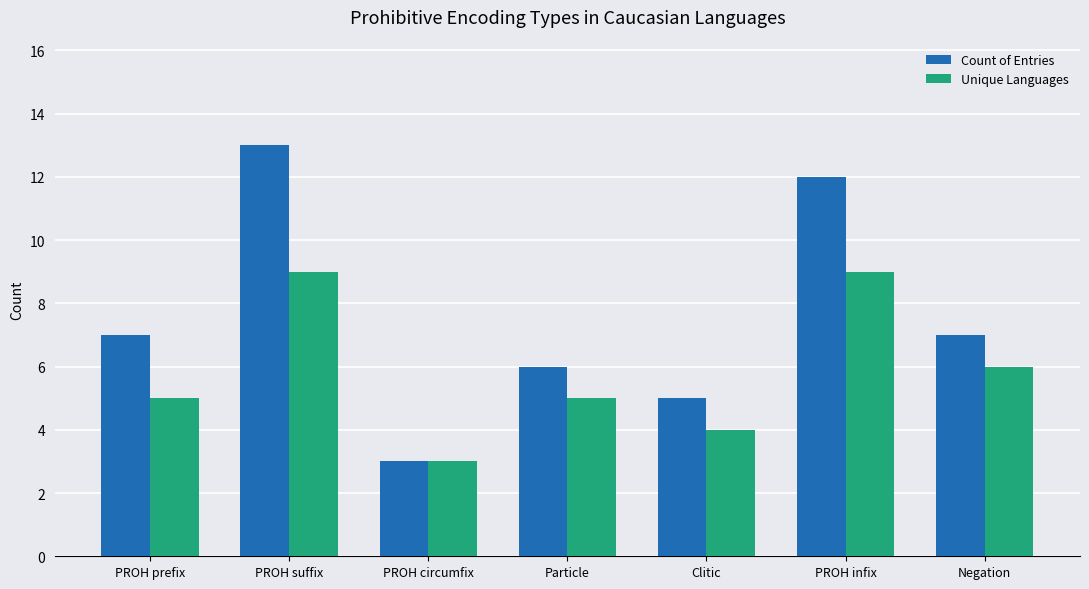

How many data points in Count of Entries are less than 7?

3